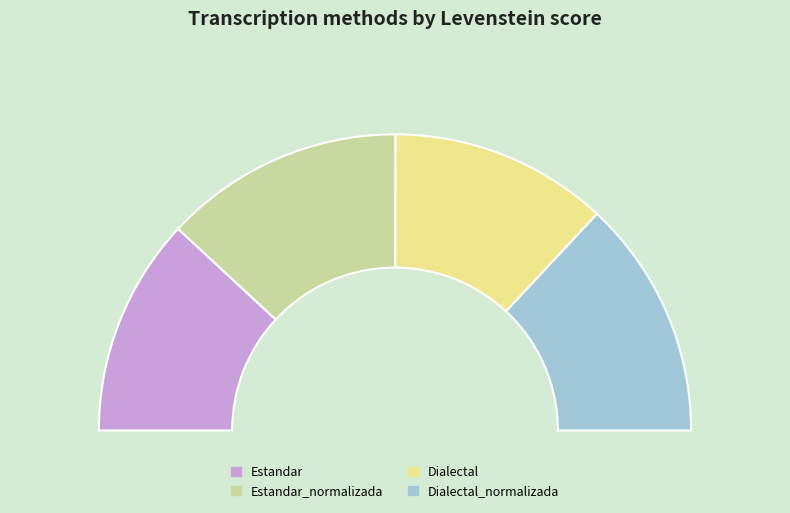

To the nearest percent, what percentage of the pie is Dialectal?

24%